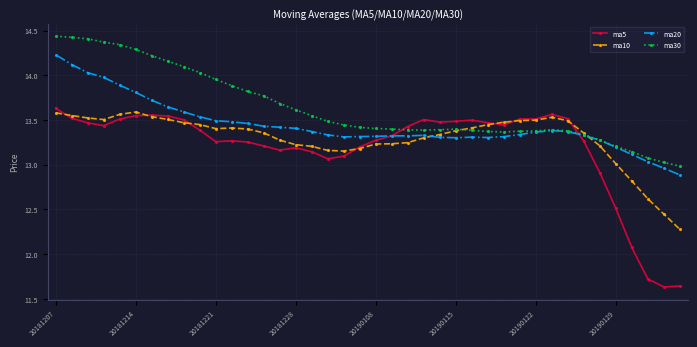

How many intersections are there between ma30 and ma5?

2